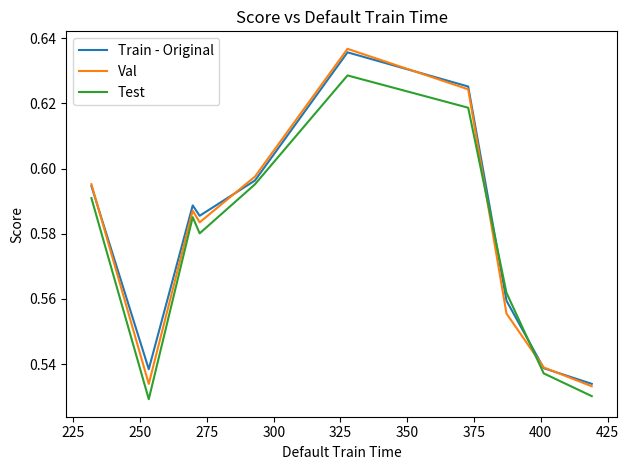

Does the chart display data point markers on the line(s)?

No